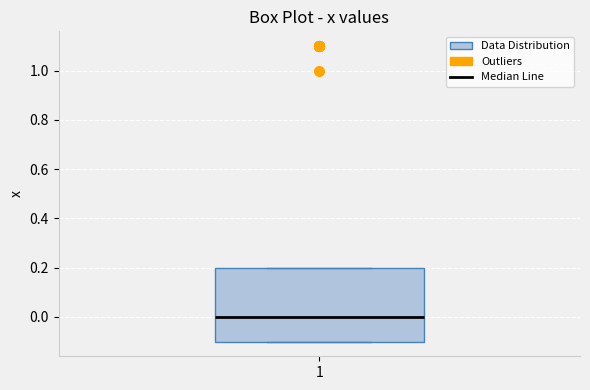

Transcribe this box plot: give where the median line is, the range the box spans, and where the two whiskers end, as read against the y-axis. The values are not printed on the chart, so give them approximately, as read against the axis.

median 0.0, box -0.1 to 0.2, whiskers -0.1 to 0.2